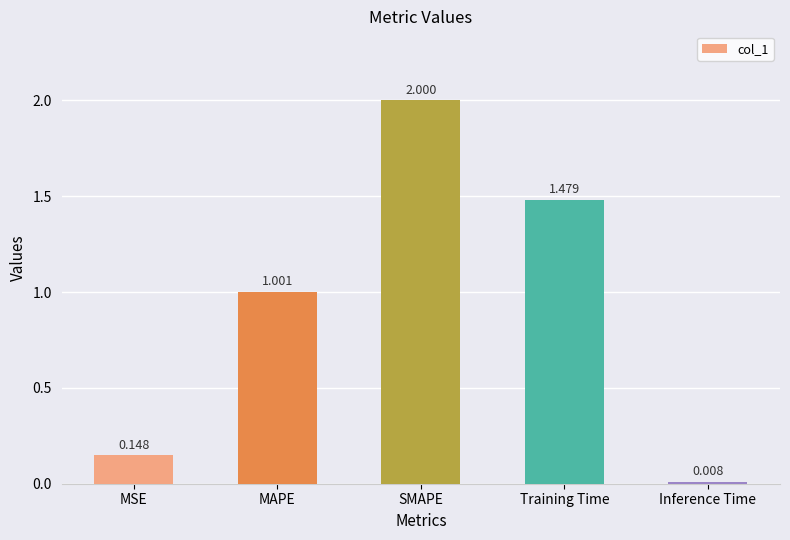

At which category does the chart reach its peak across all series?

SMAPE